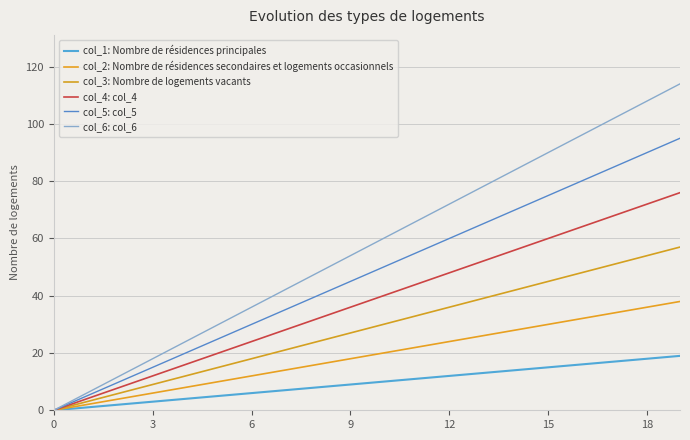

How many lines are shown in the chart?

6